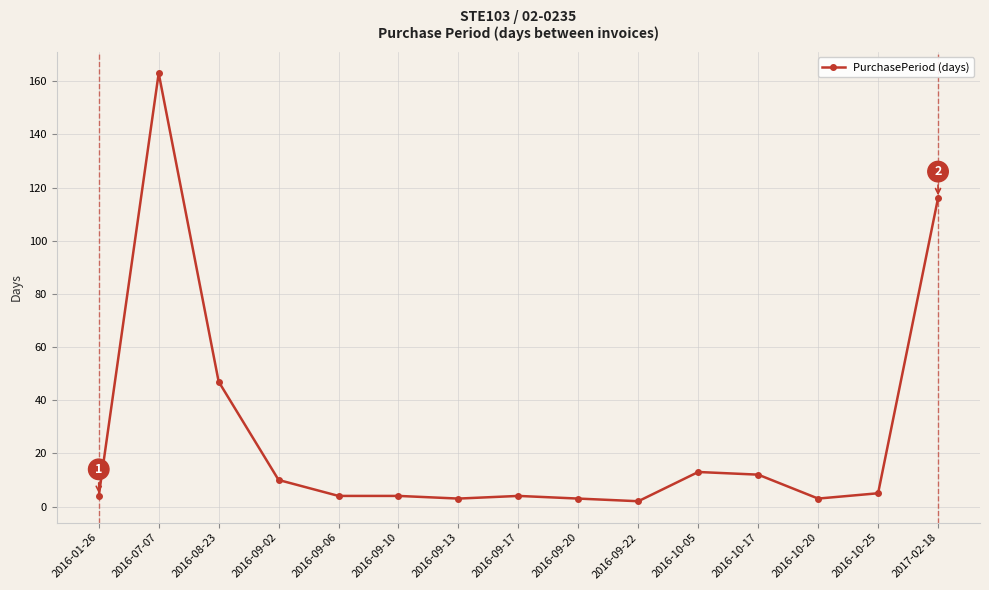

What is the label of the 10th point from the left?

2016-09-22